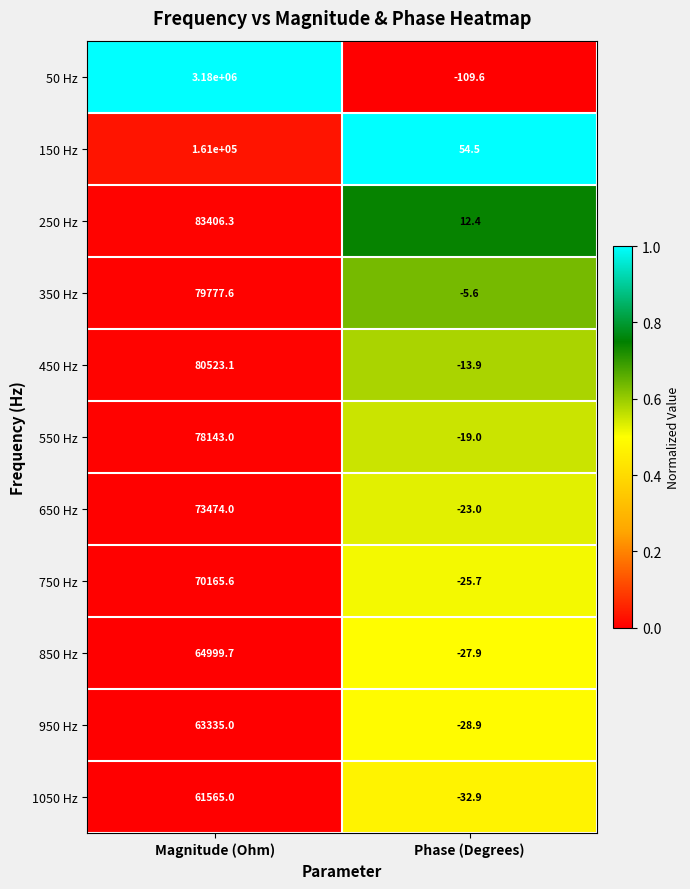

Is it true that 950 Hz equals -28.9 at Phase (Degrees)?

True